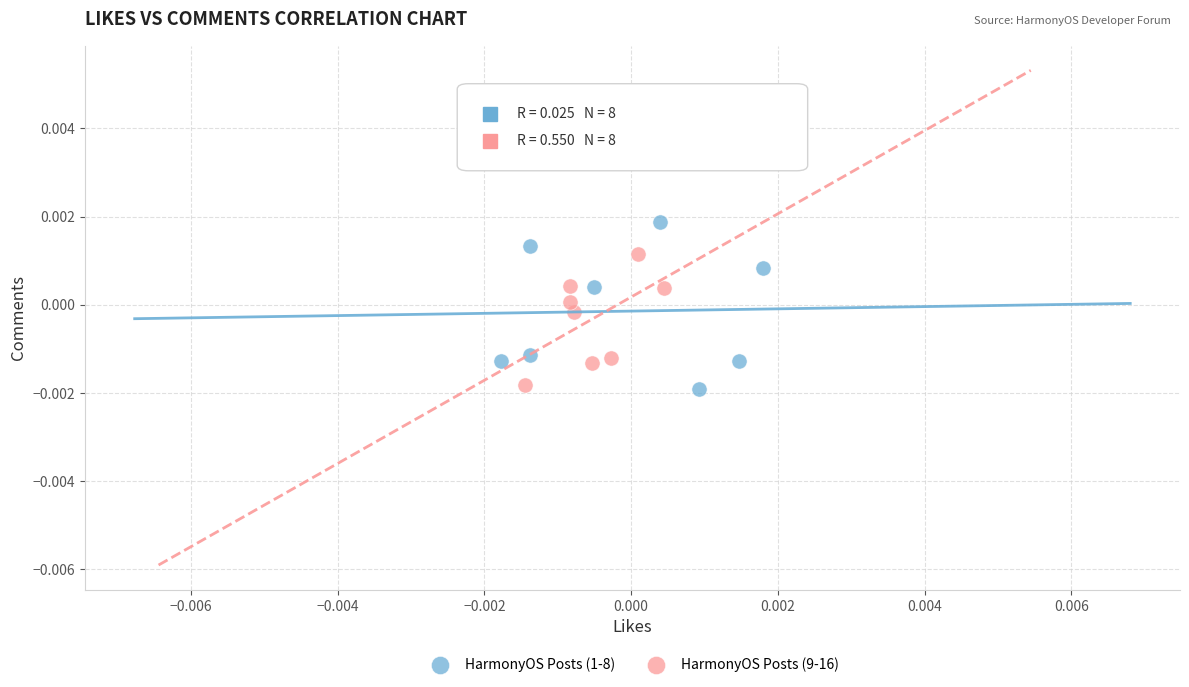

Which series has the widest spread of Y values?

HarmonyOS Posts (1-8)